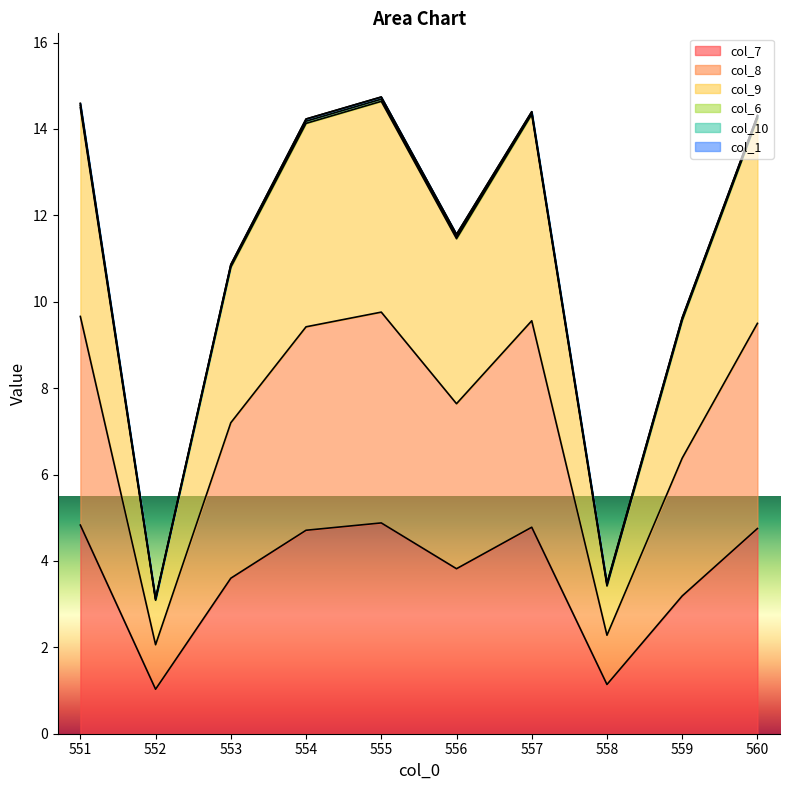

Where does the col_9 series first go above 14?

551